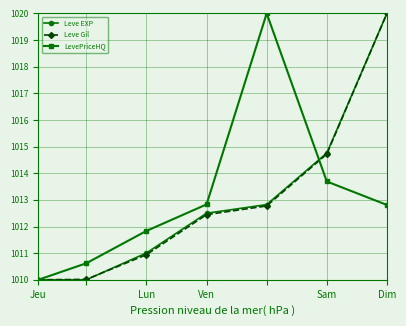

What is the smallest value displayed?

1010.0